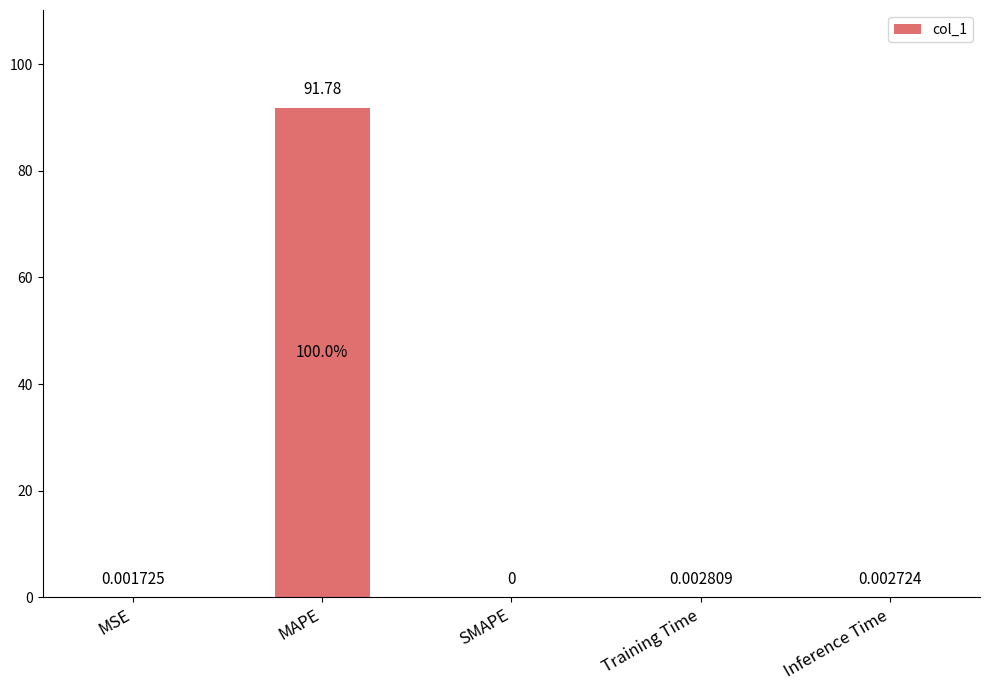

Are the bars horizontal?

No